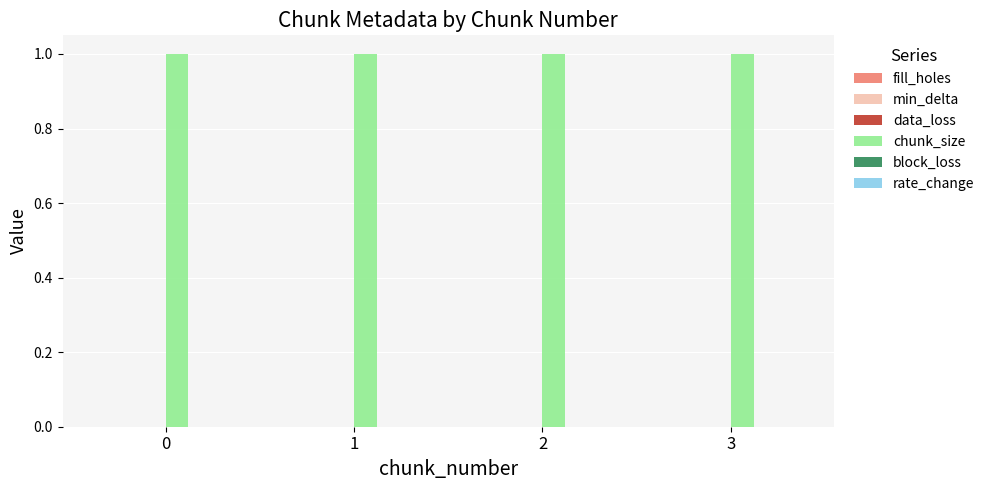

Reading left to right, list all the values displayed in this chart.

fill_holes: 0	0	0	0
min_delta: 0	0	0	0
data_loss: 0	0	0	0
chunk_size: 1	1	1	1
block_loss: 0	0	0	0
rate_change: 0	0	0	0